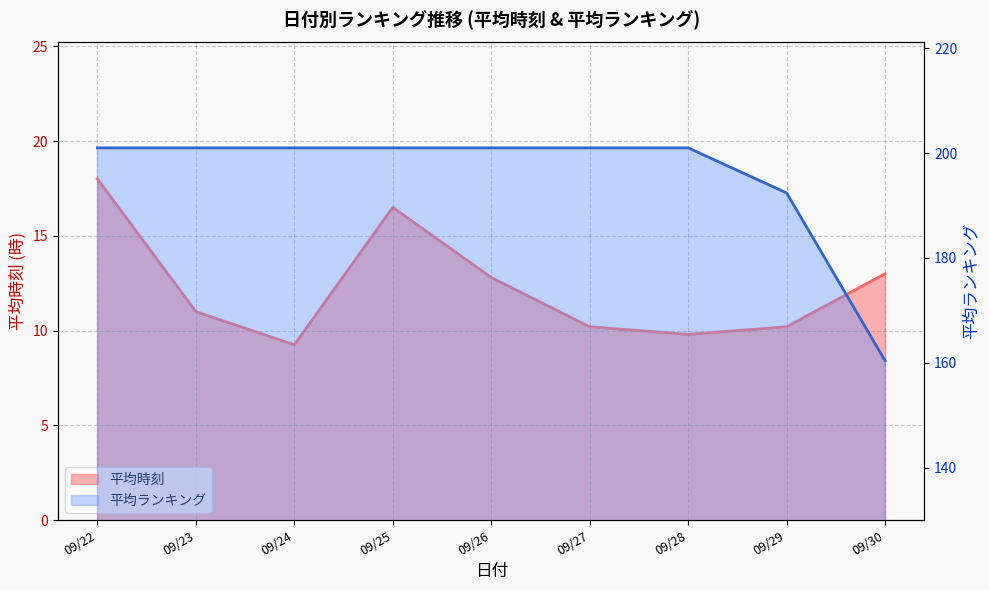

What is the value of the 平均時刻 point at the 1st from the left?

18.0